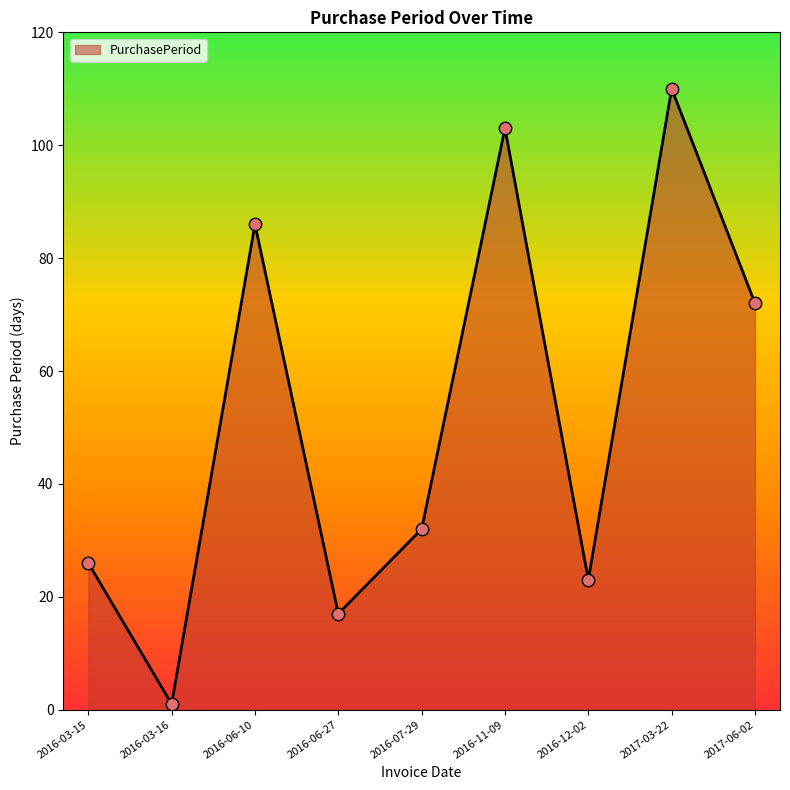

What is the change in value from 2016-06-10 to 2016-06-27?

-69